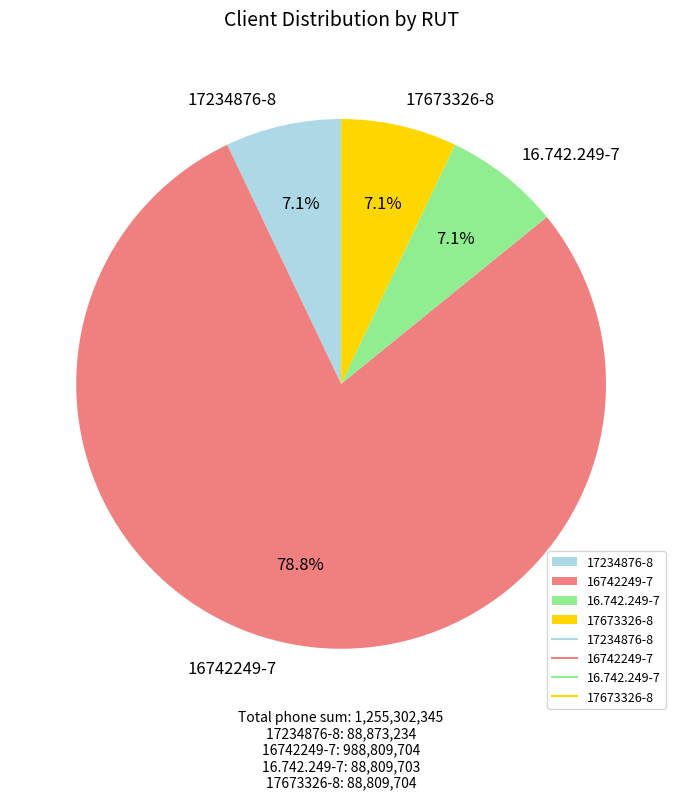

To the nearest percent, what is the difference between the largest and smallest slice percentages?

72%